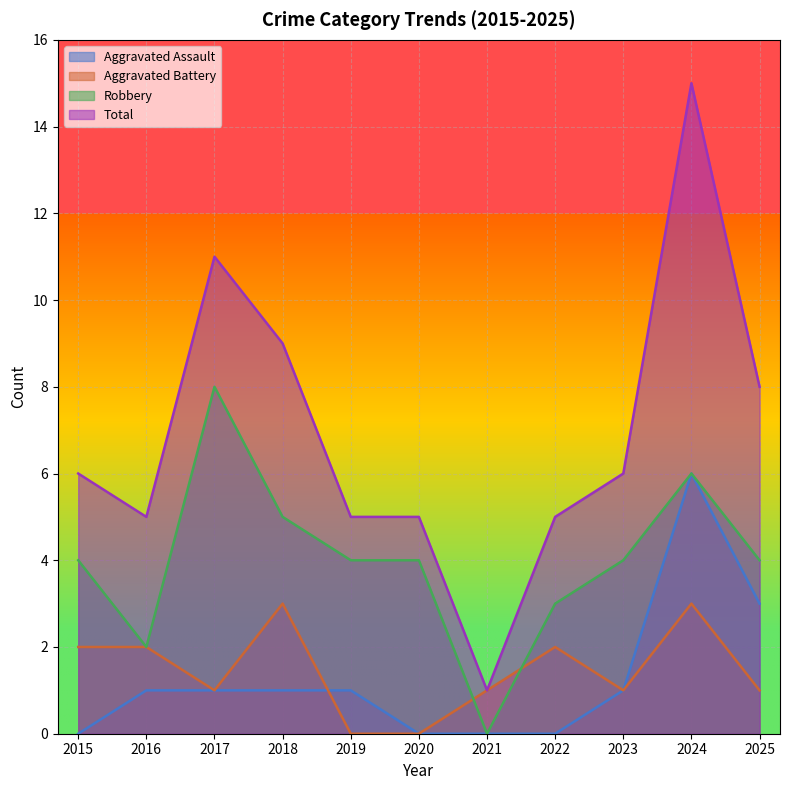

List the series in order of their peak value, lowest first.

Aggravated Battery, Aggravated Assault, Robbery, Total